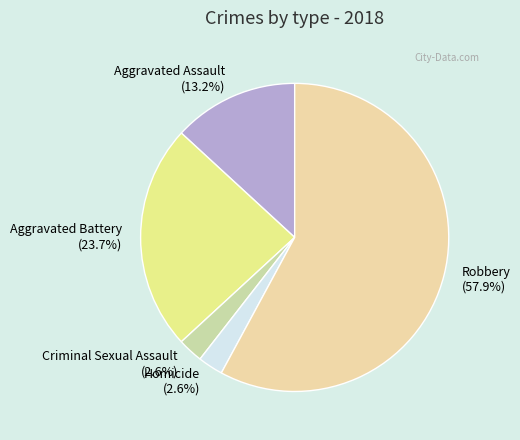

The Homicide slice represents 3% of the pie. True or false?

True